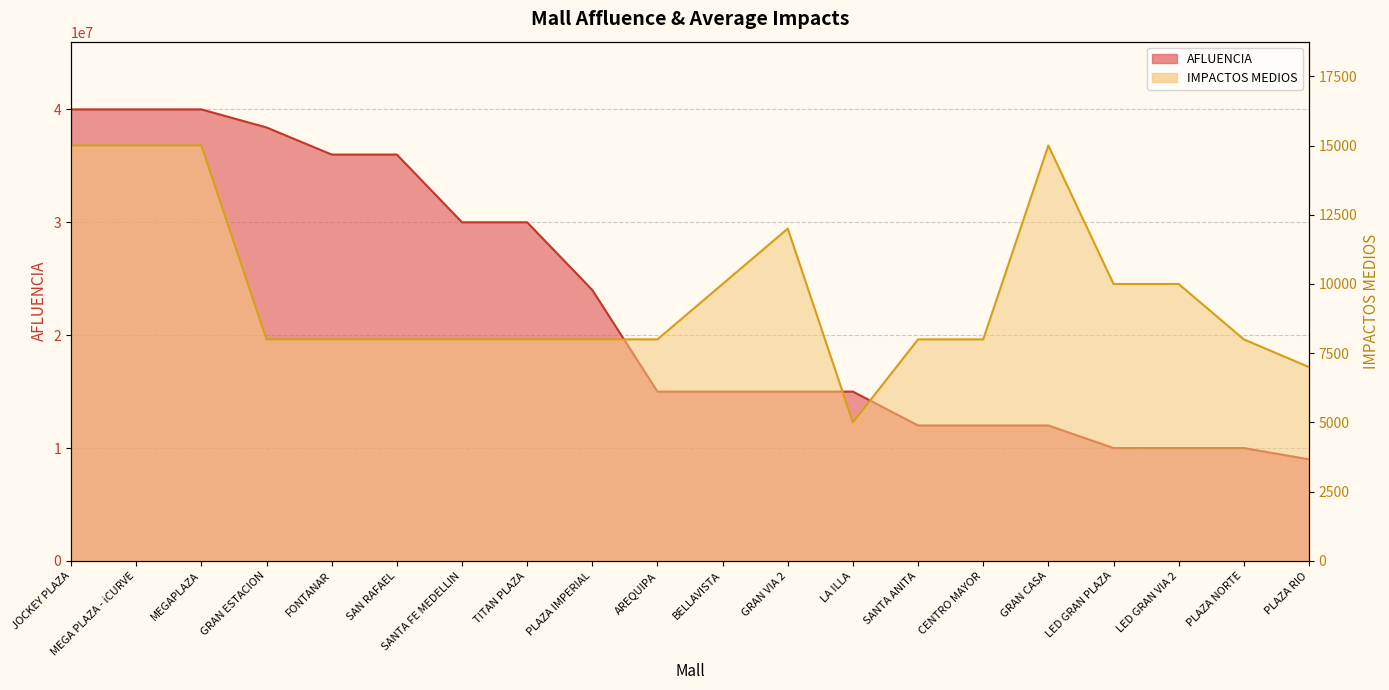

What is the difference between the maximum and second lowest values in the AFLUENCIA series?

30000000